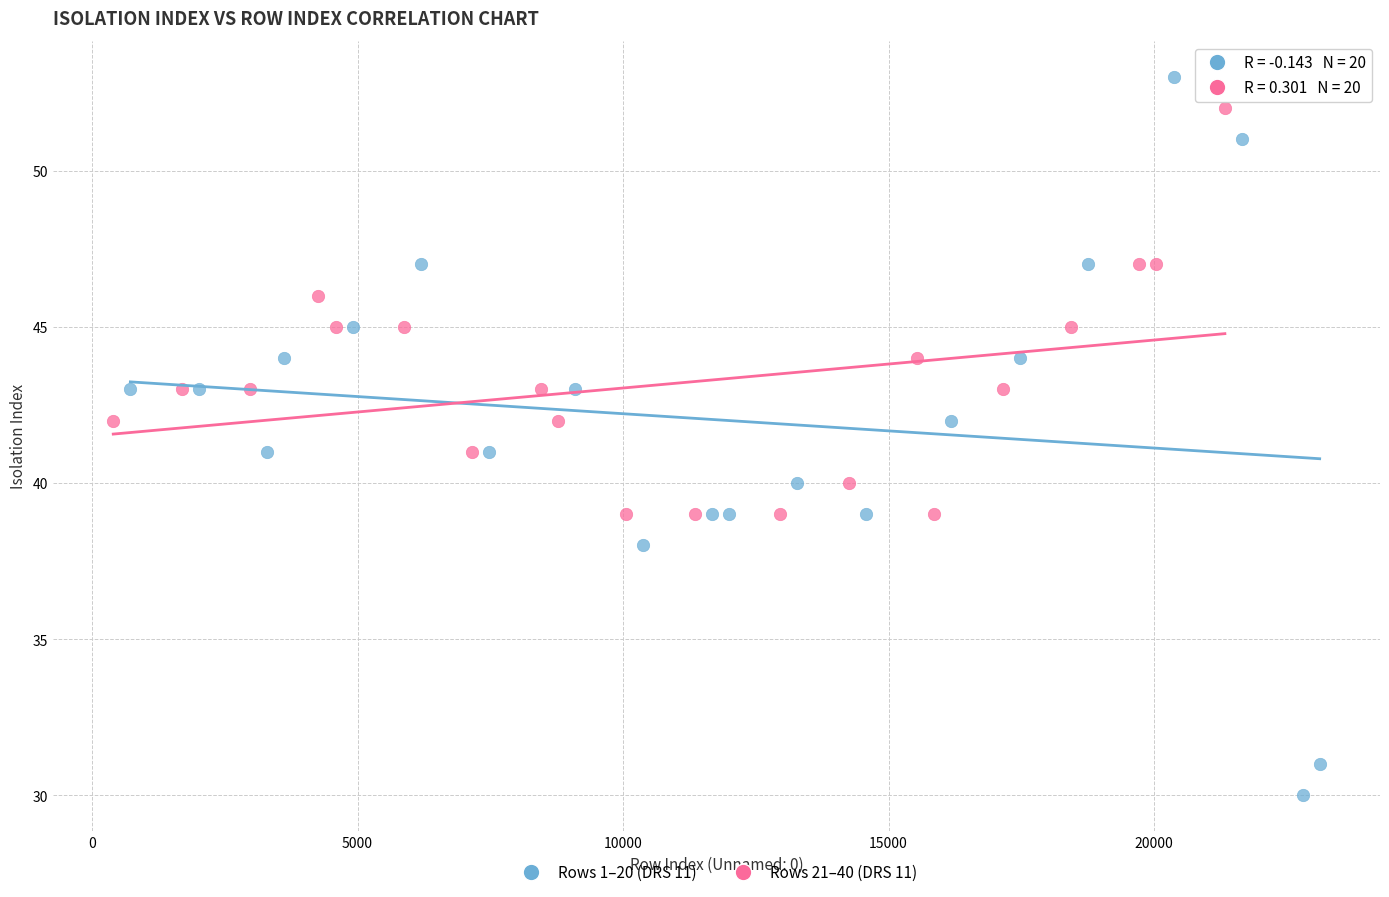

Which series contains the lowest Y value?

Rows 1–20 (DRS 11)